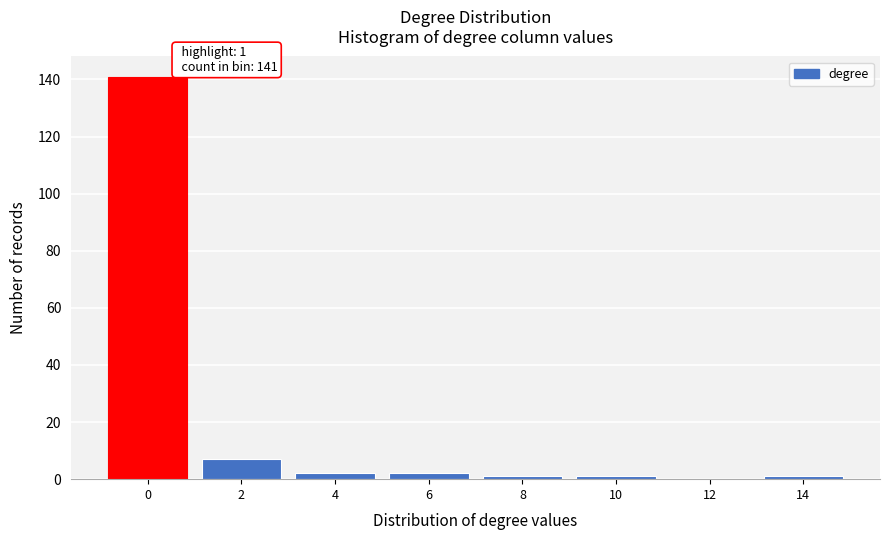

Reading left to right, list all the values displayed in this chart.

0=141	2=7	4=2	6=2	8=1	10=1	12=0	14=1